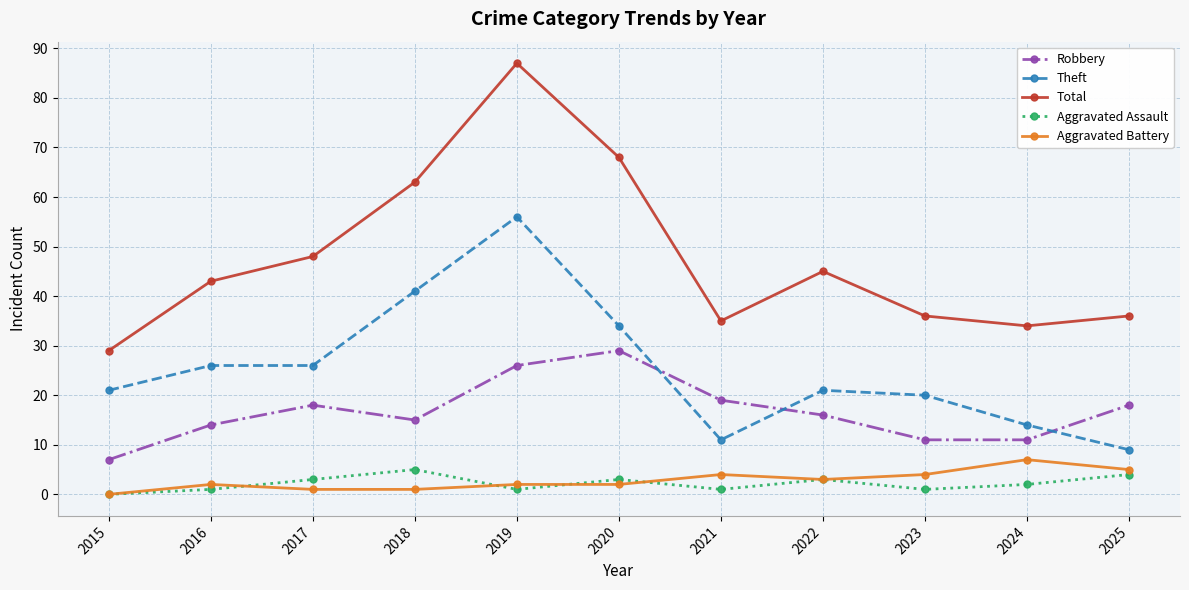

How many lines are shown in the chart?

5